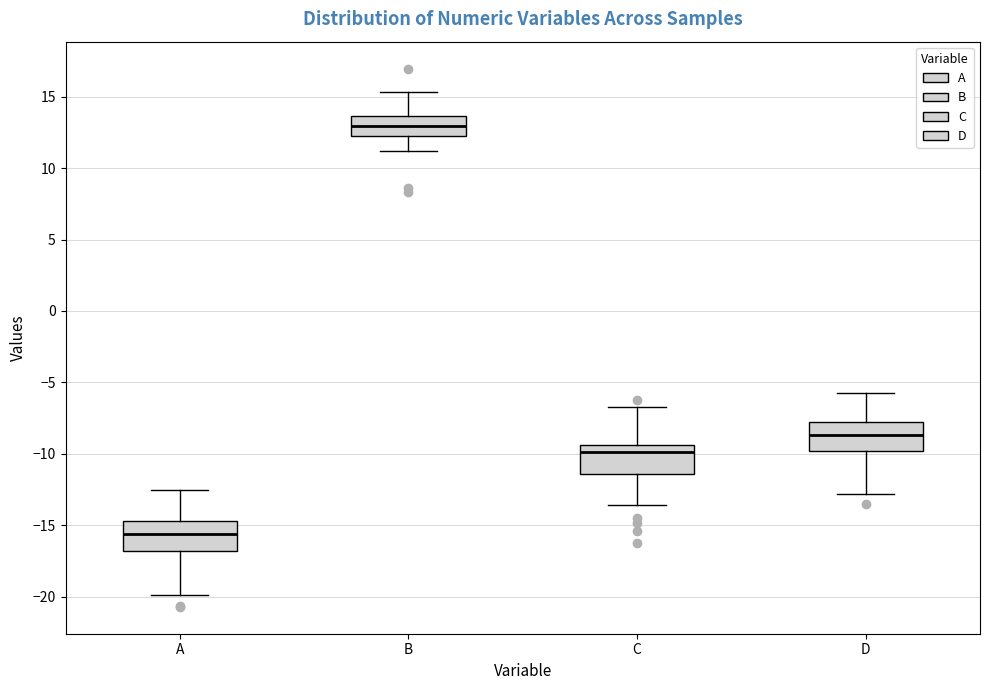

Which box's median line is the lowest?

A